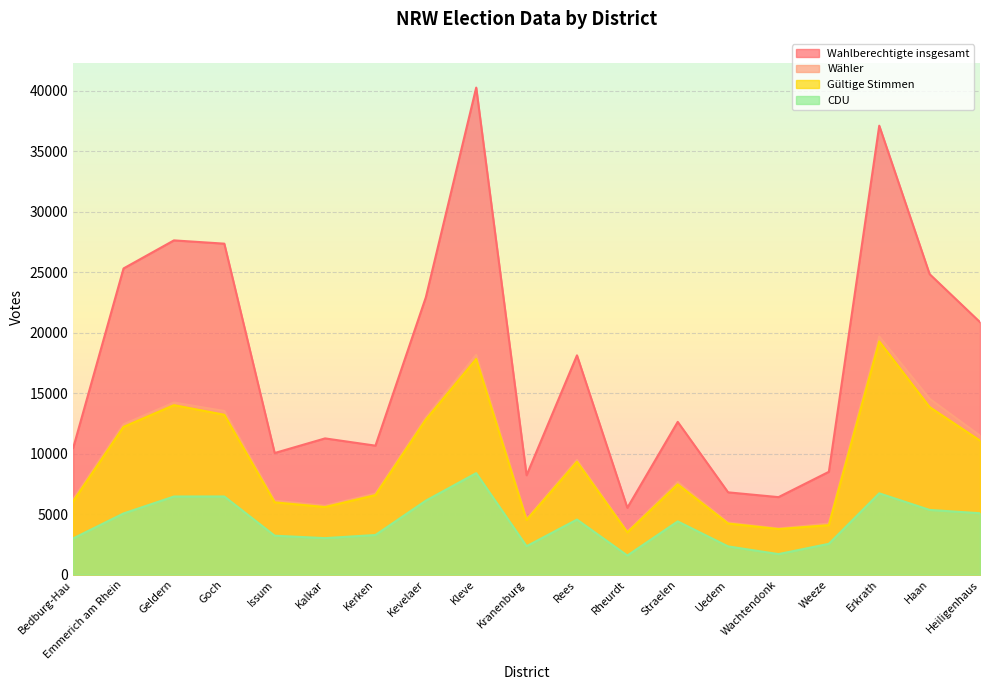

At Kalkar, list the series in order from smallest to largest.

CDU, Gültige Stimmen, Wähler, Wahlberechtigte insgesamt